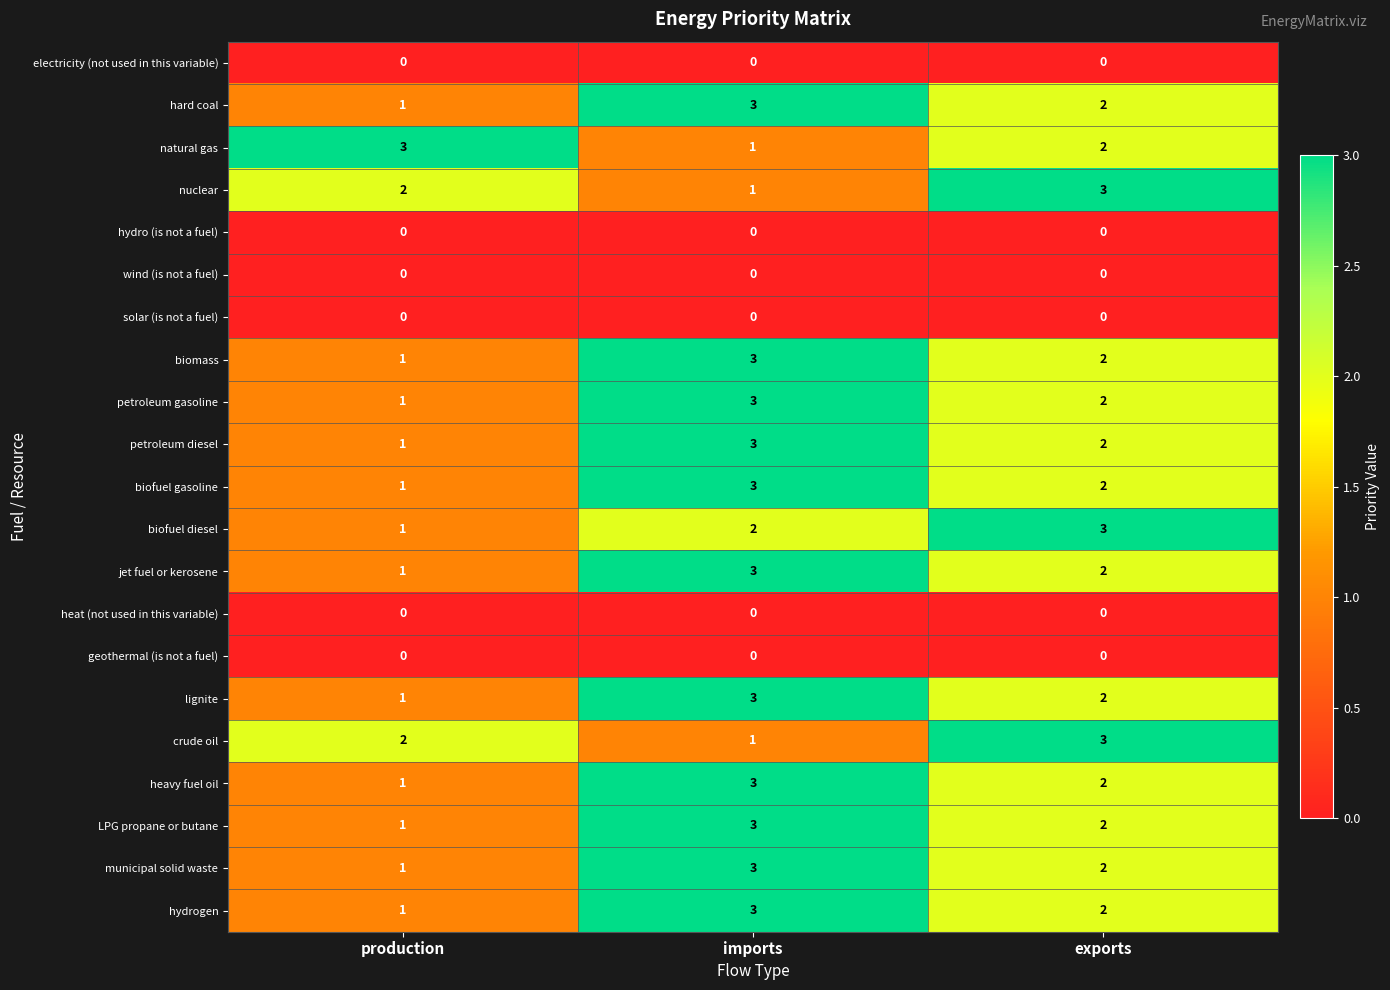

What is the difference between the highest and lowest values at production?

3